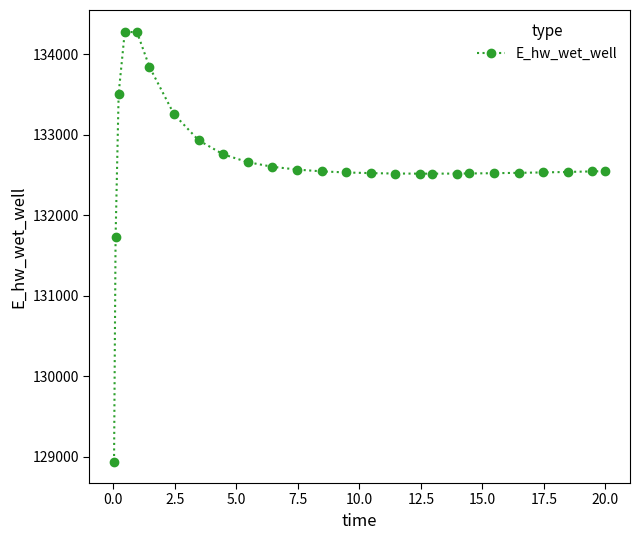

What is the difference between the second highest and minimum values?

5330.0